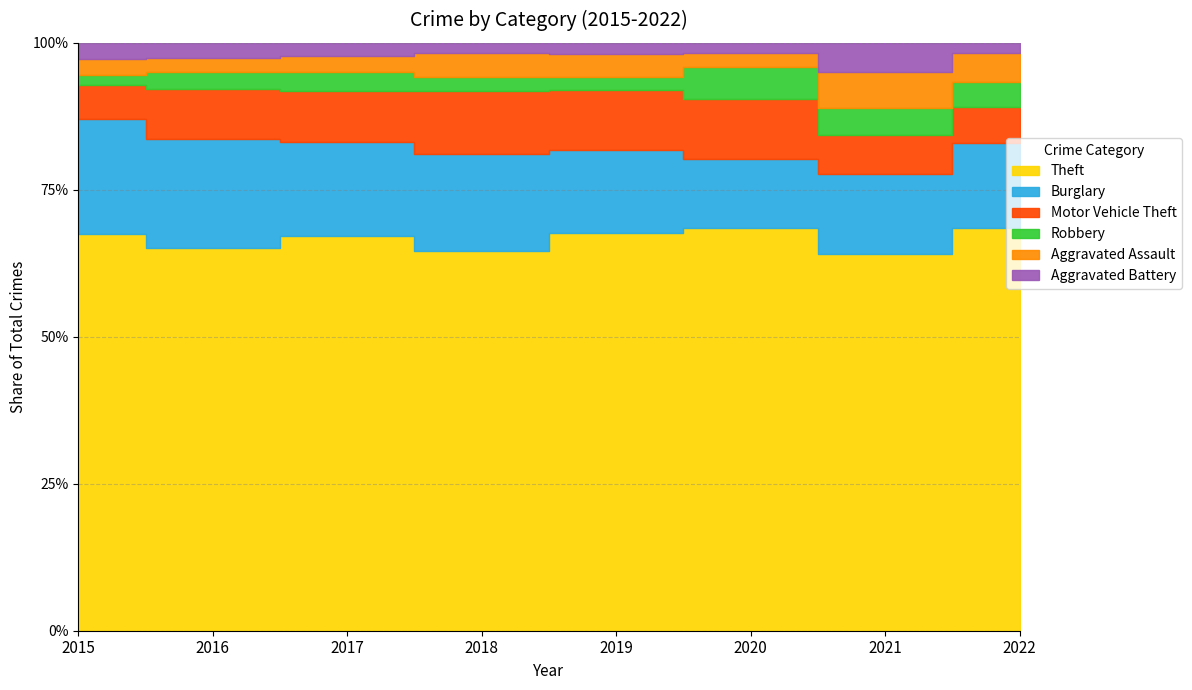

Where does the Aggravated Battery series first go above 9?

2015